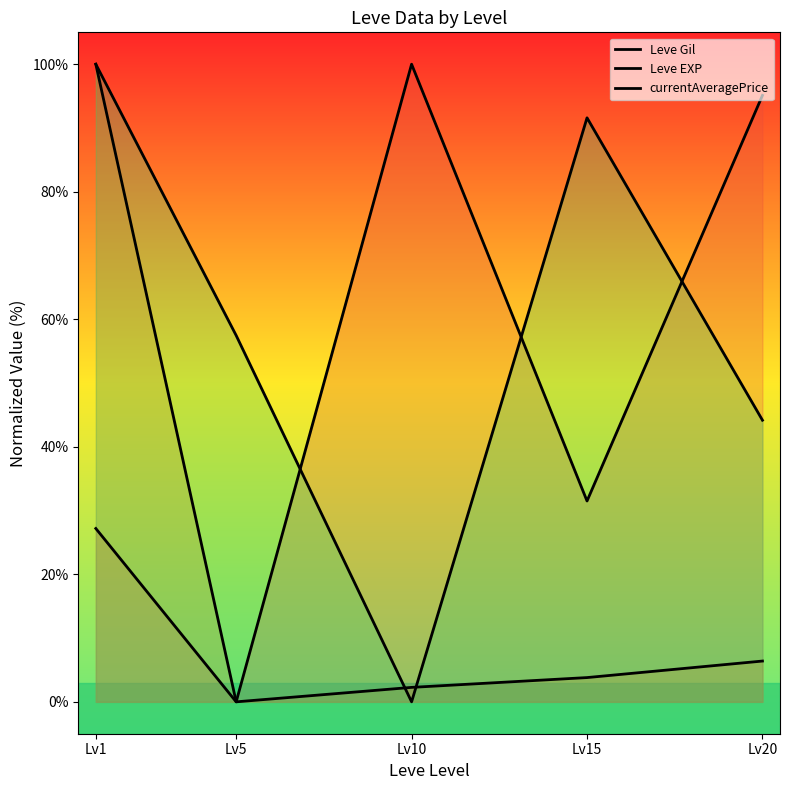

Between Lv10 and Lv20, which series saw the biggest shift?

currentAveragePrice